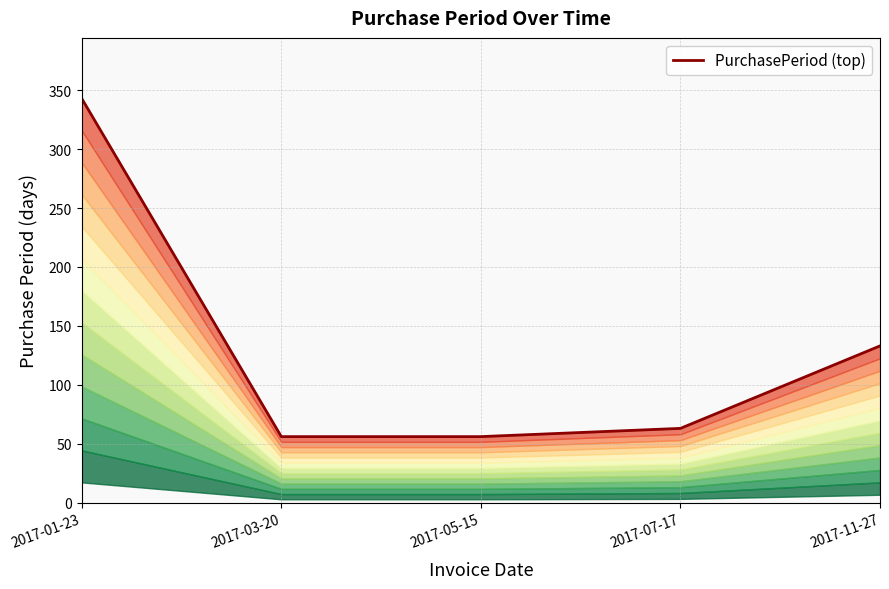

What is the smallest value displayed?

56